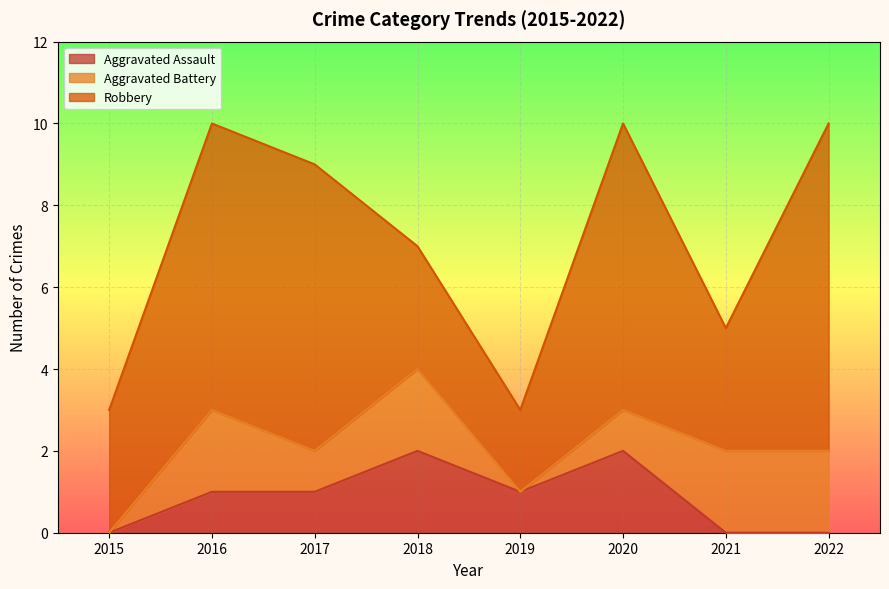

At which category is the sum across all series the highest?

2016